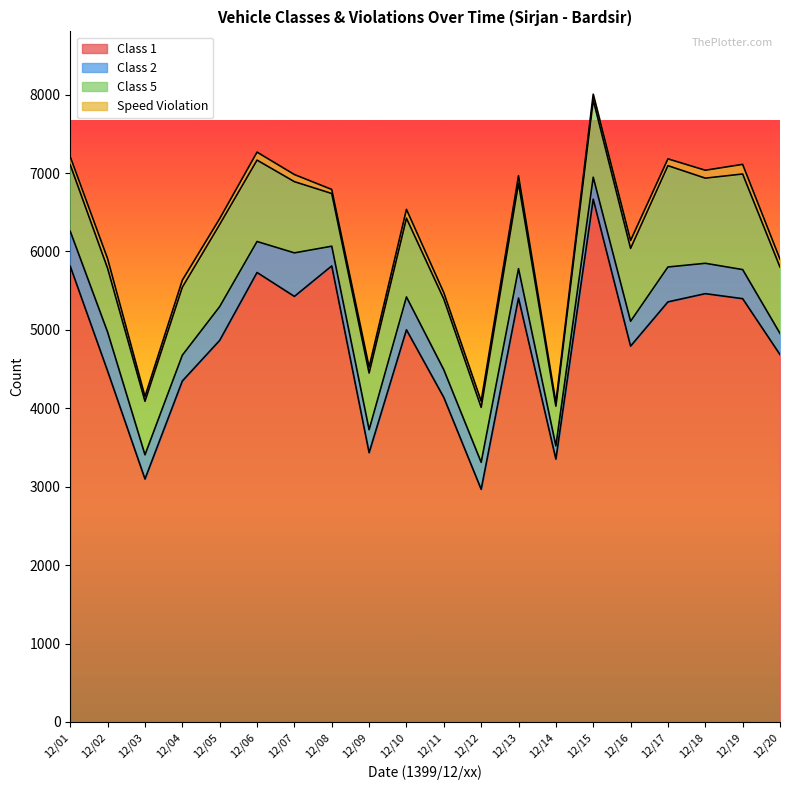

What are all the series names shown in the legend?

Class 1, Class 2, Class 5, Speed Violation